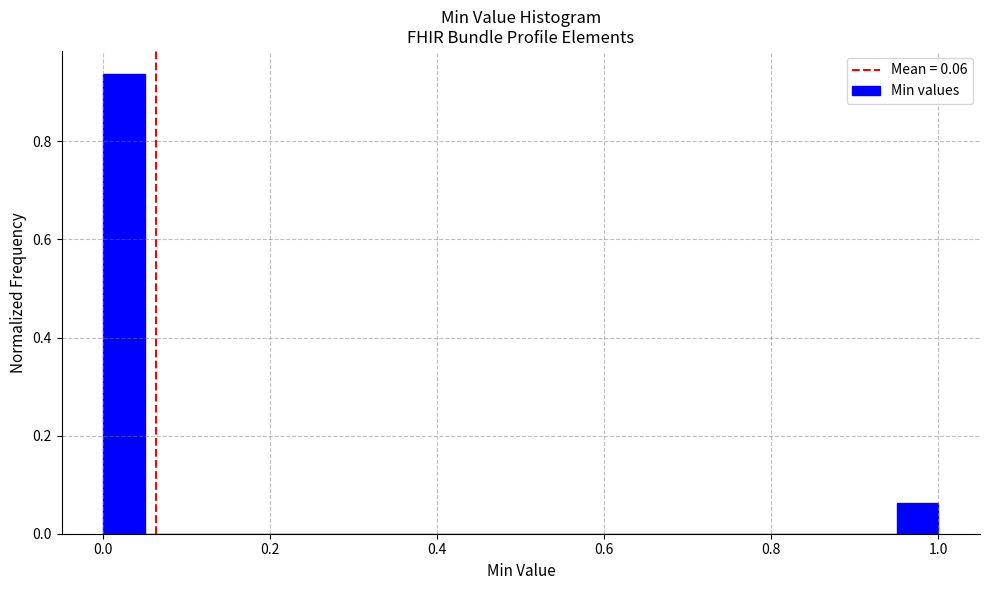

Read against the x-axis, roughly where is the centre of the tallest bar?

0.02